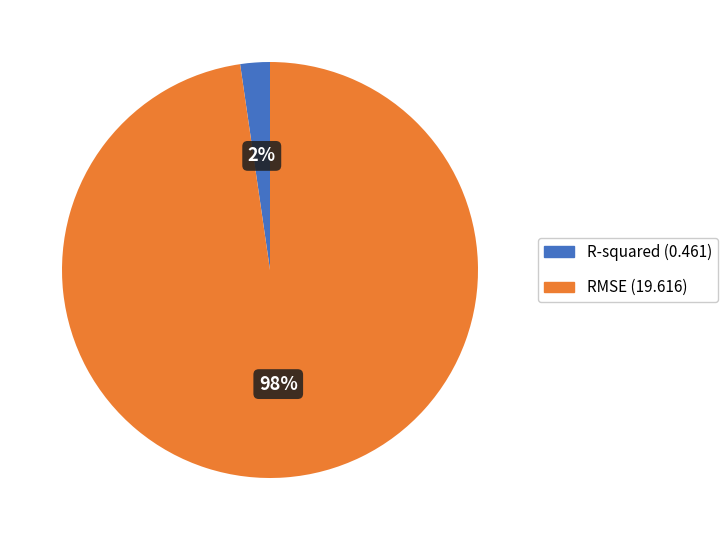

Which category has the biggest portion of the pie?

RMSE